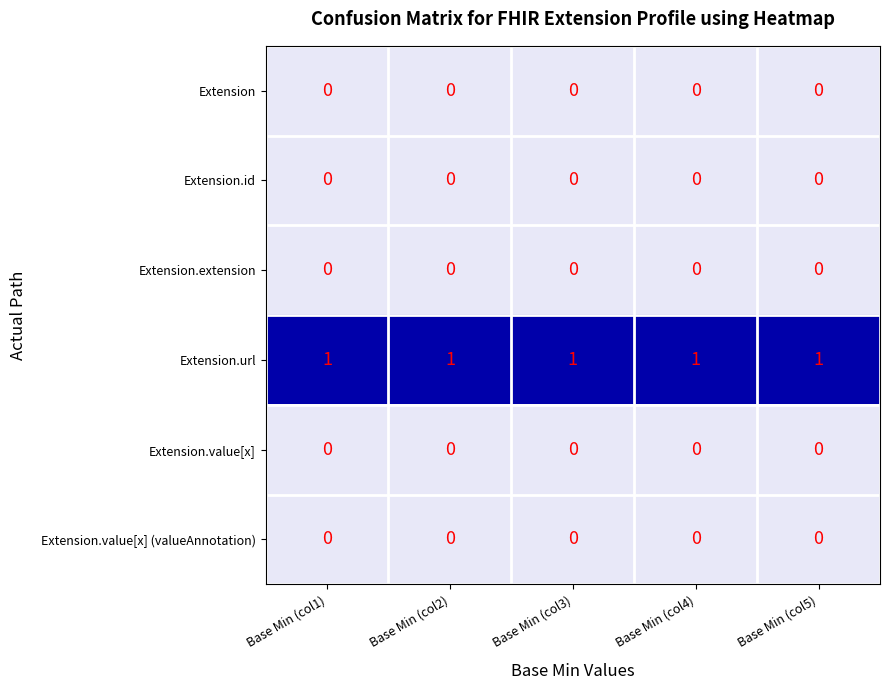

At how many categories does at least one series exceed 0?

5